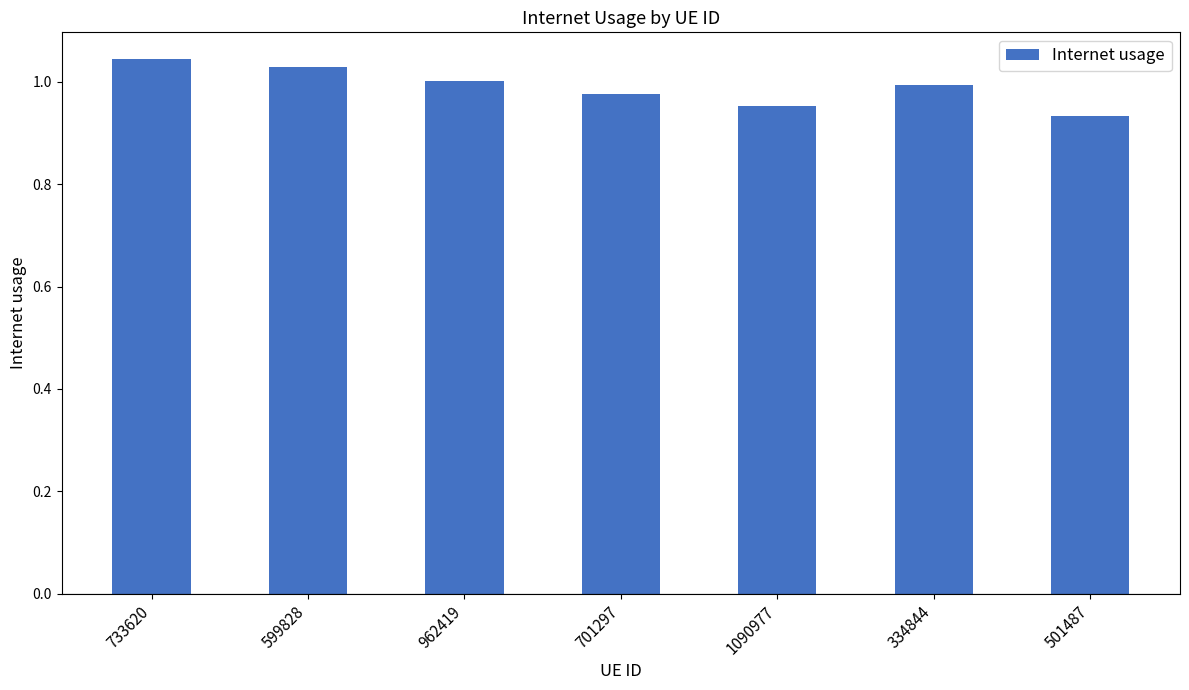

What is the difference between the maximum and second lowest values?

0.1